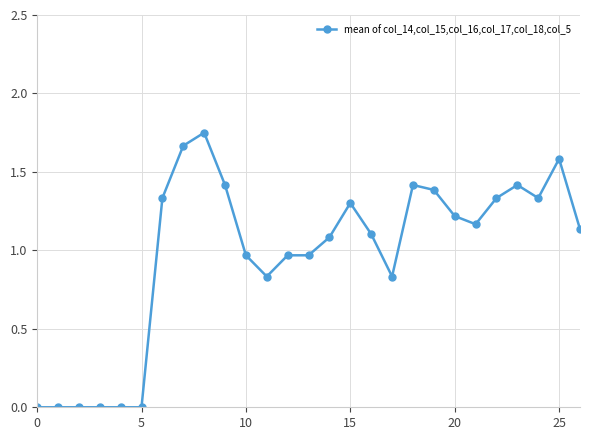

True or false: there are more than 2 points higher than both neighbors.

True